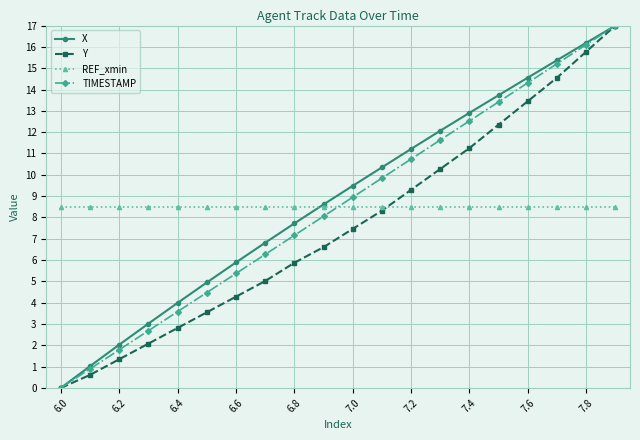

What is the highest value of the X series?

17.0